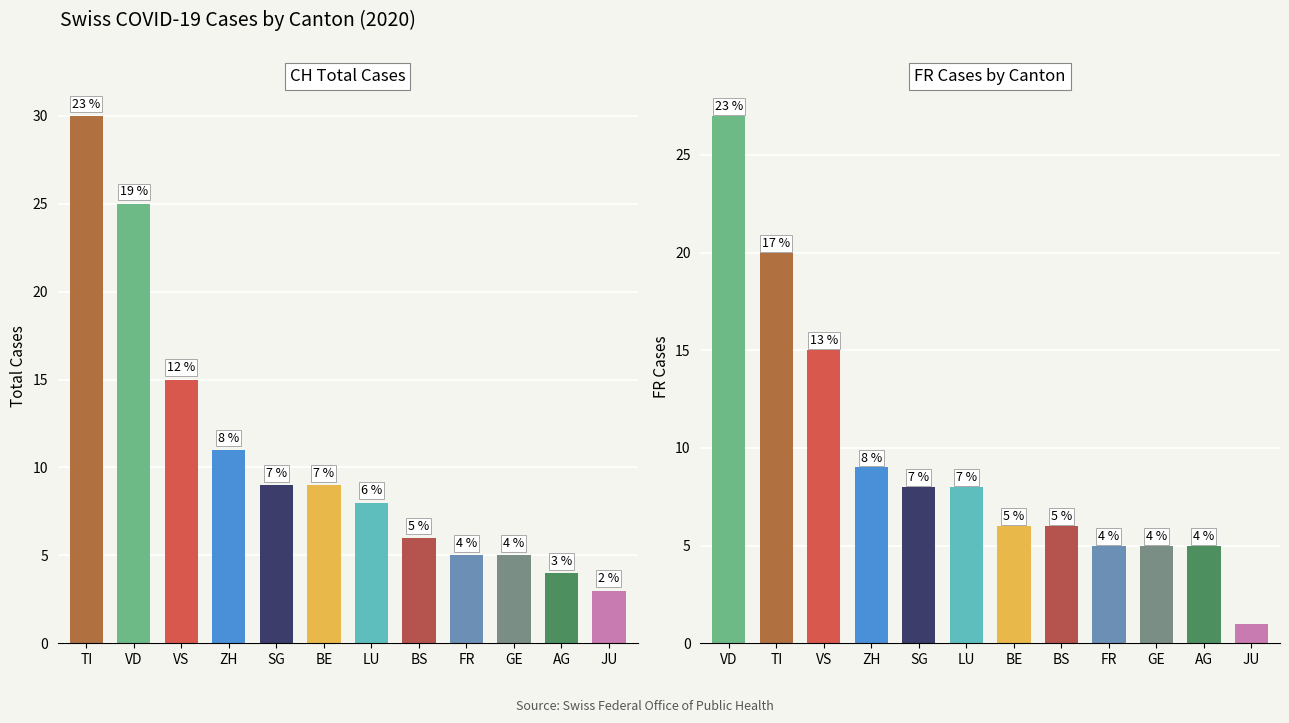

What are all the series names shown in the legend?

CH (total cases), FR